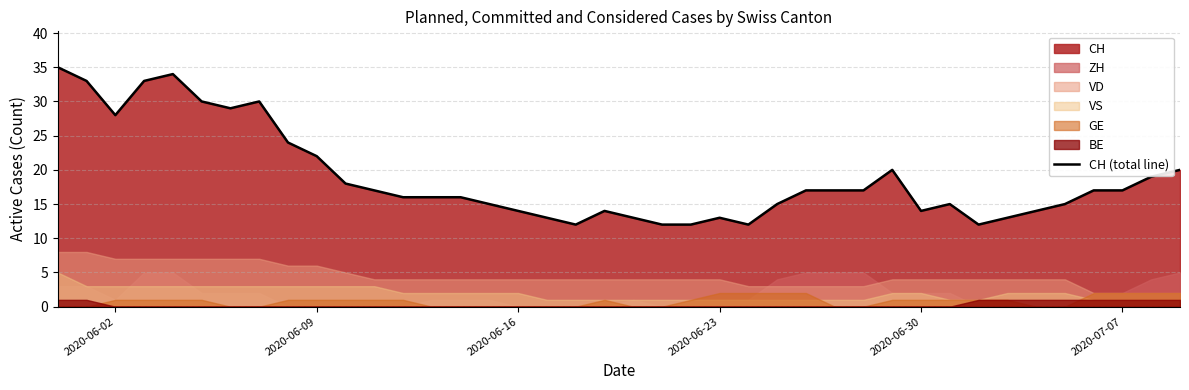

What is the highest value of the CH (total line) series?

35